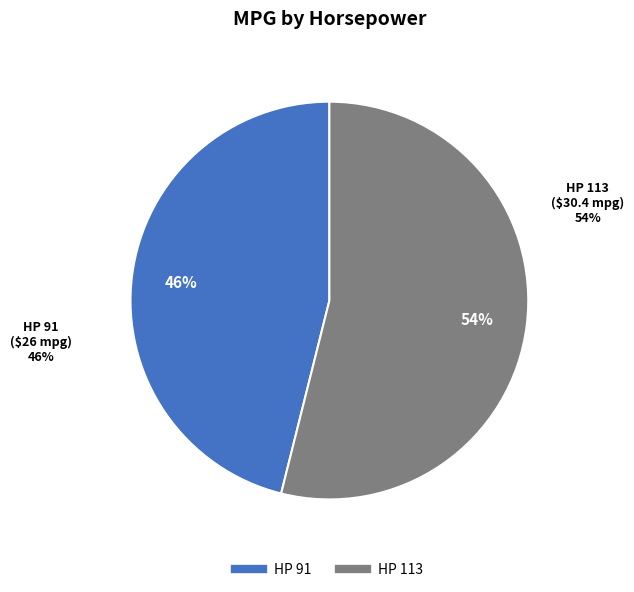

Approximately how many times larger is the value at HP 91 compared to HP 113?

0.9